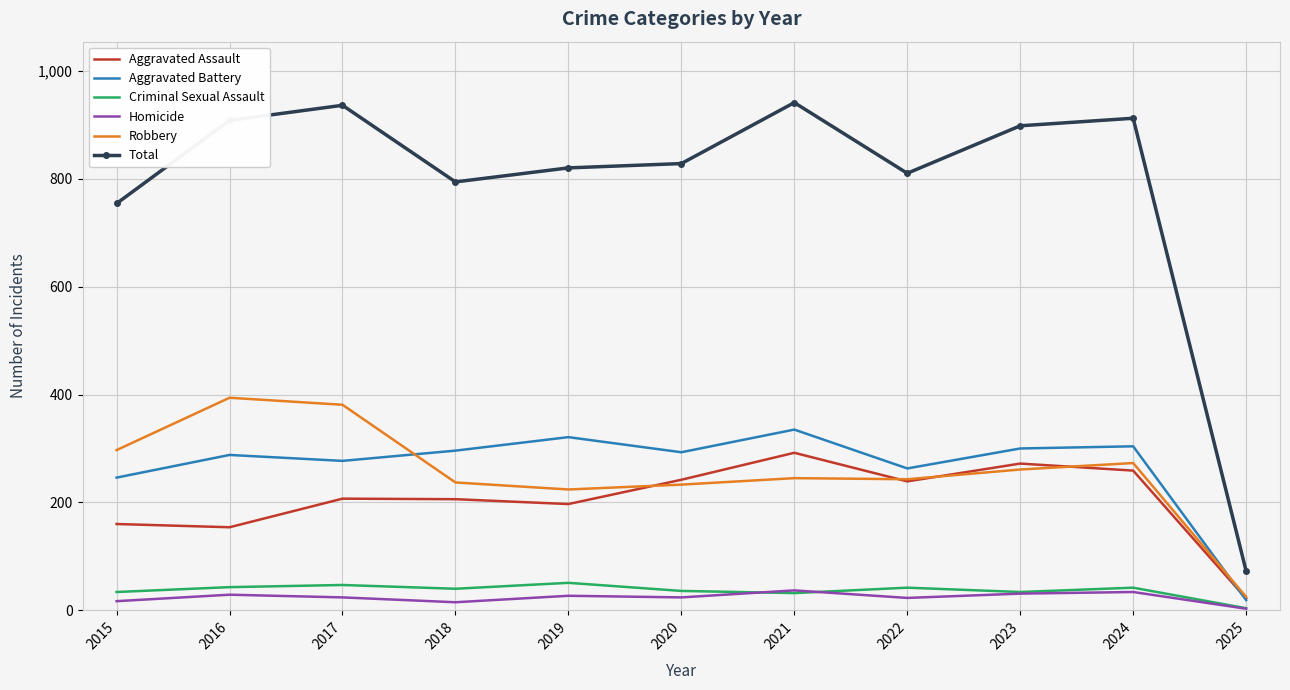

What are all the series names shown in the legend?

Aggravated Assault, Aggravated Battery, Criminal Sexual Assault, Homicide, Robbery, Total